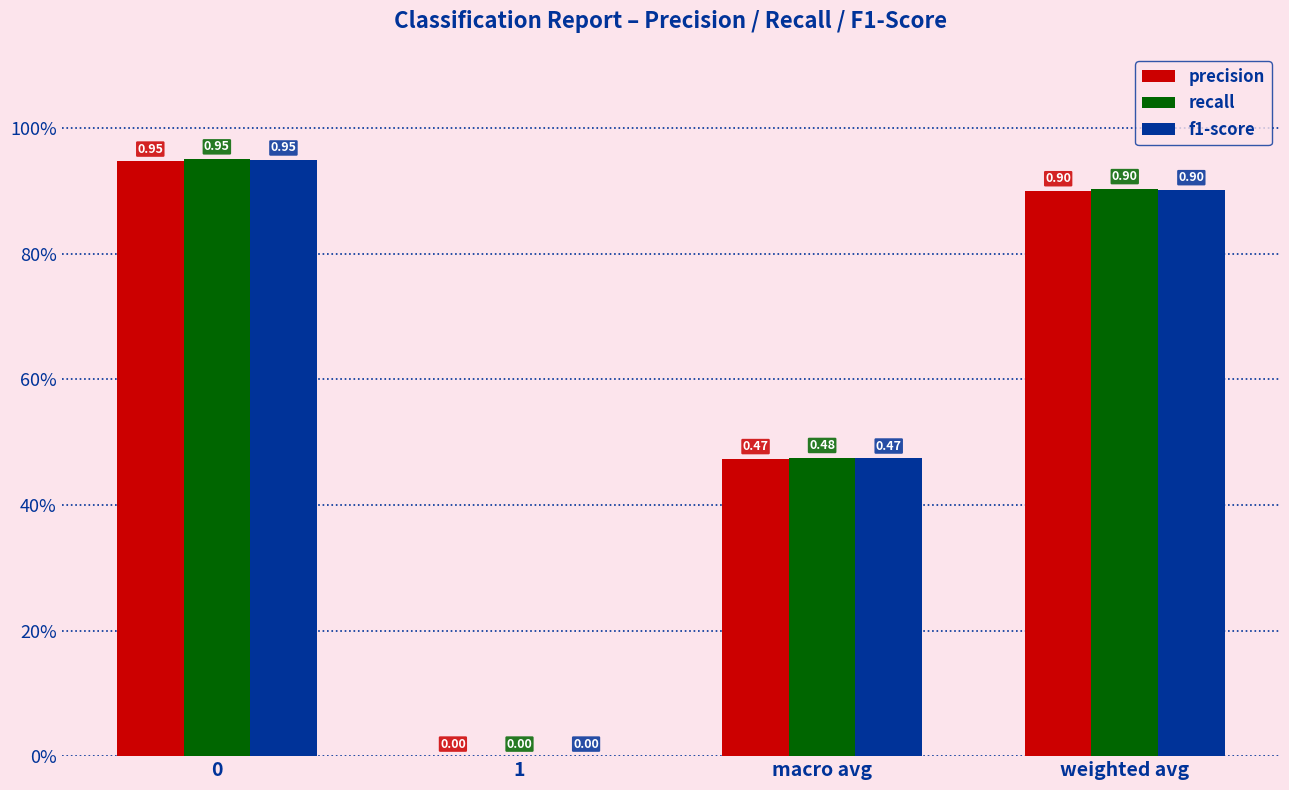

What are all the series names shown in the legend?

precision, recall, f1-score